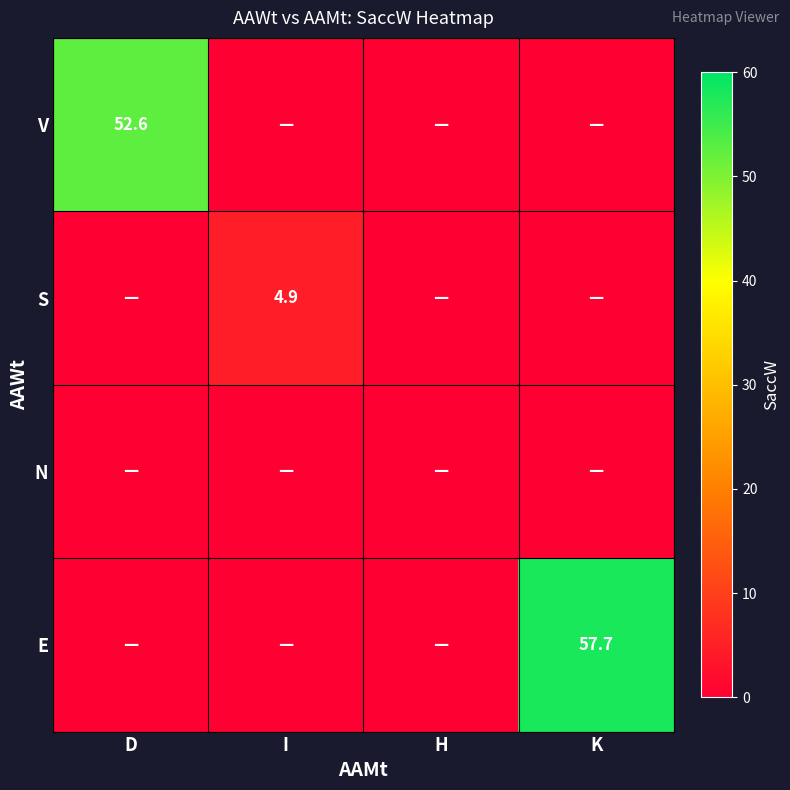

True or false: E has a value of 88.0 at K.

False